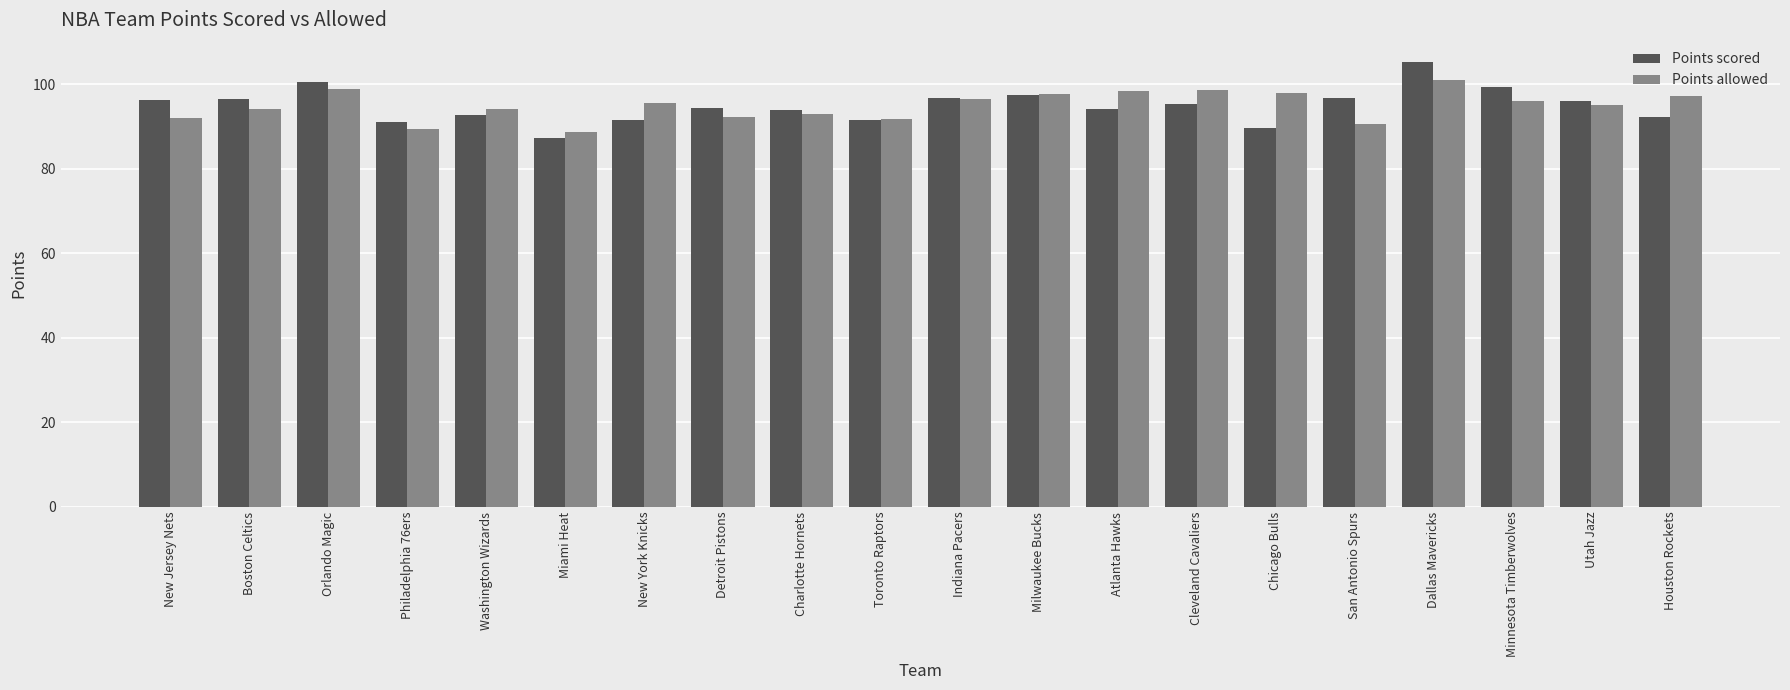

What is the spread (max minus min) of values at Miami Heat?

1.5